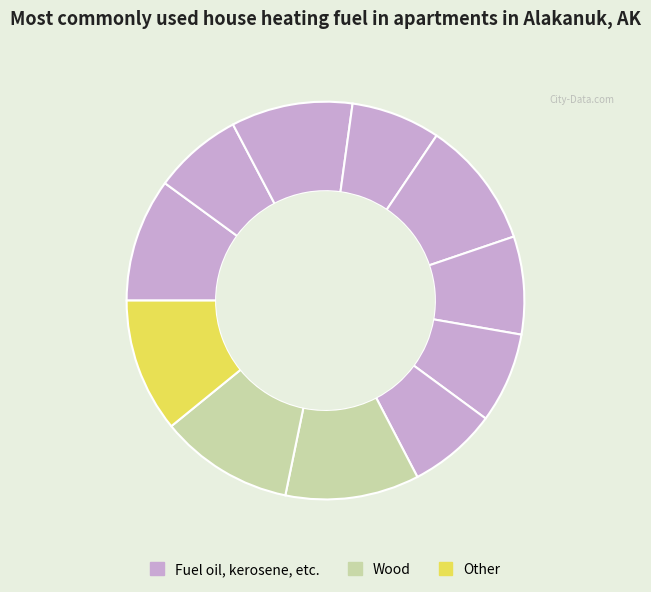

Count the number of slices in the pie.

11